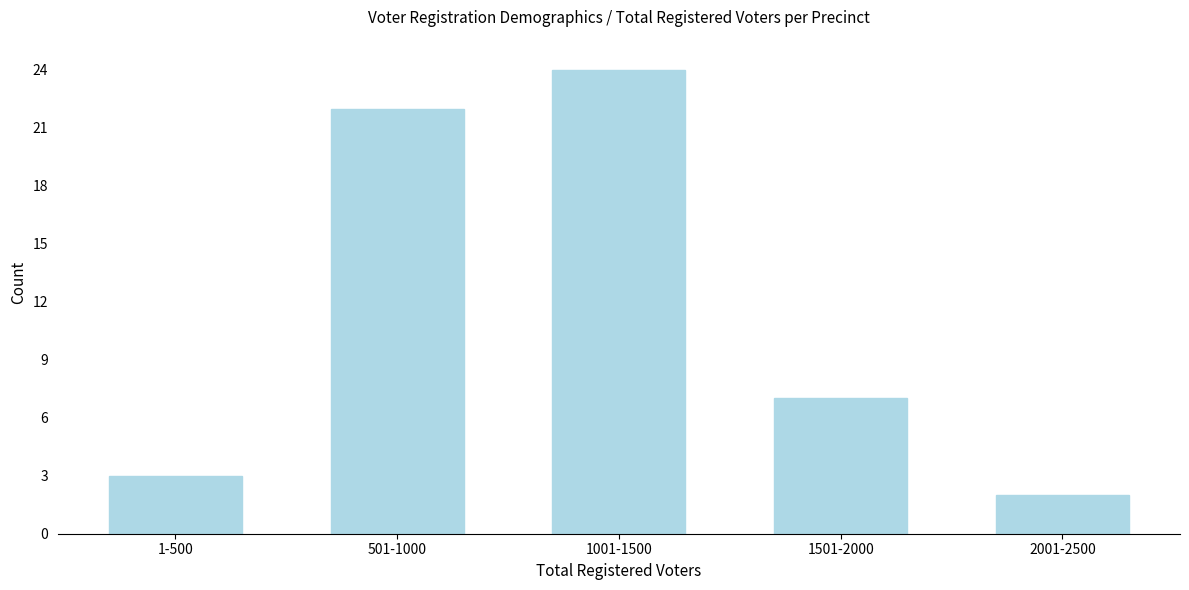

Reading right to left, list all the values displayed in this chart.

2	7	24	22	3